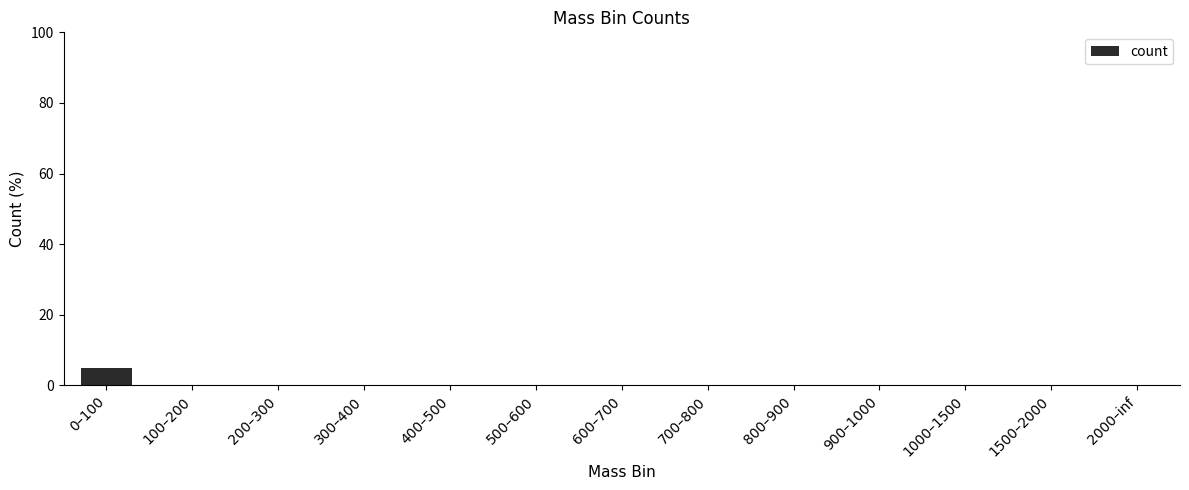

Between 0–100 and 2000–inf, which is larger?

0–100